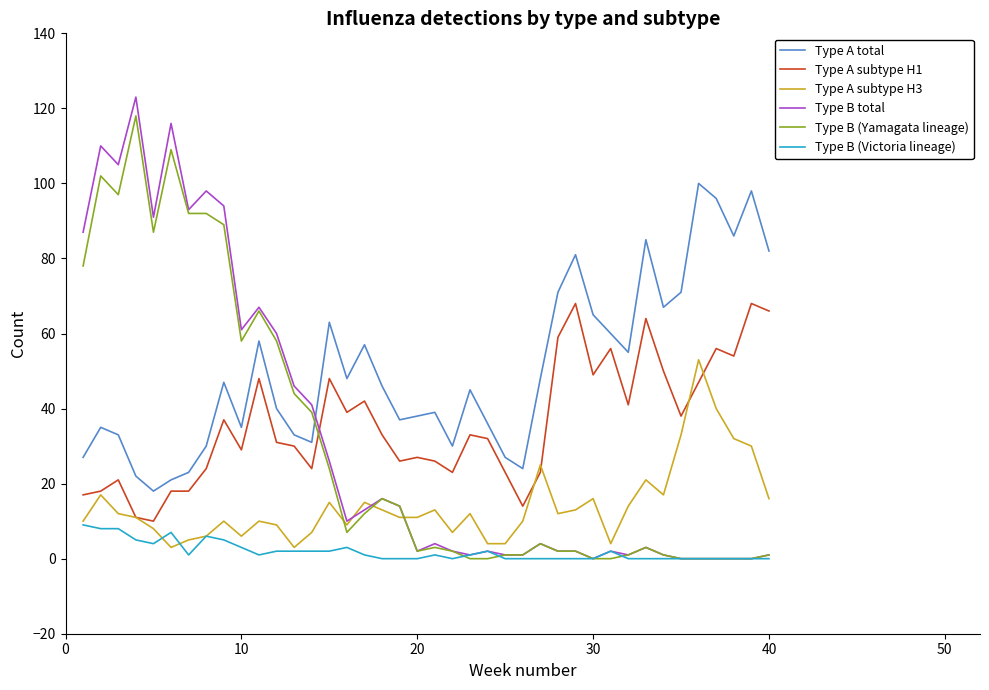

At how many categories does at least one series exceed 95?

8